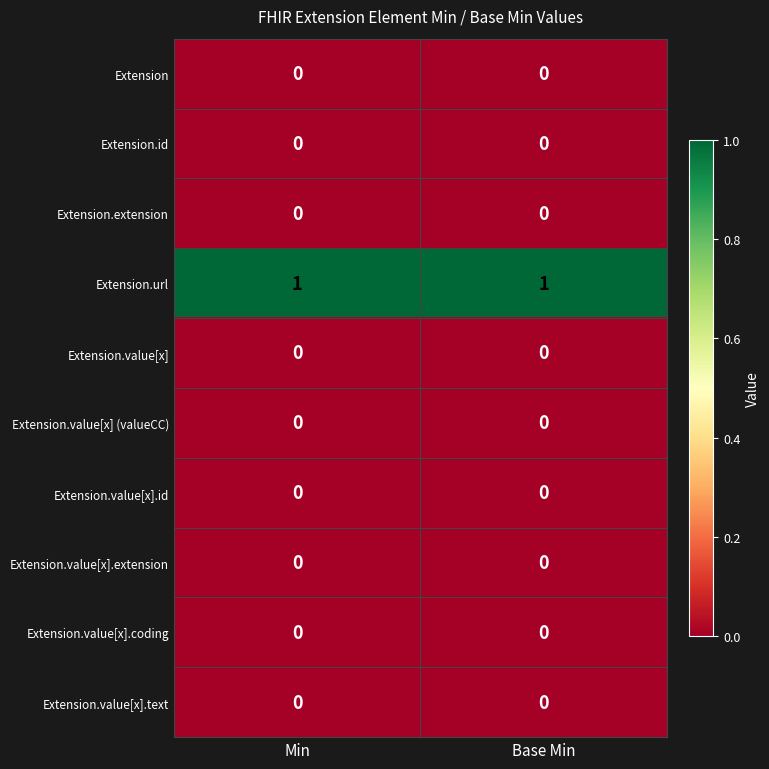

Count the number of data series in this chart.

10